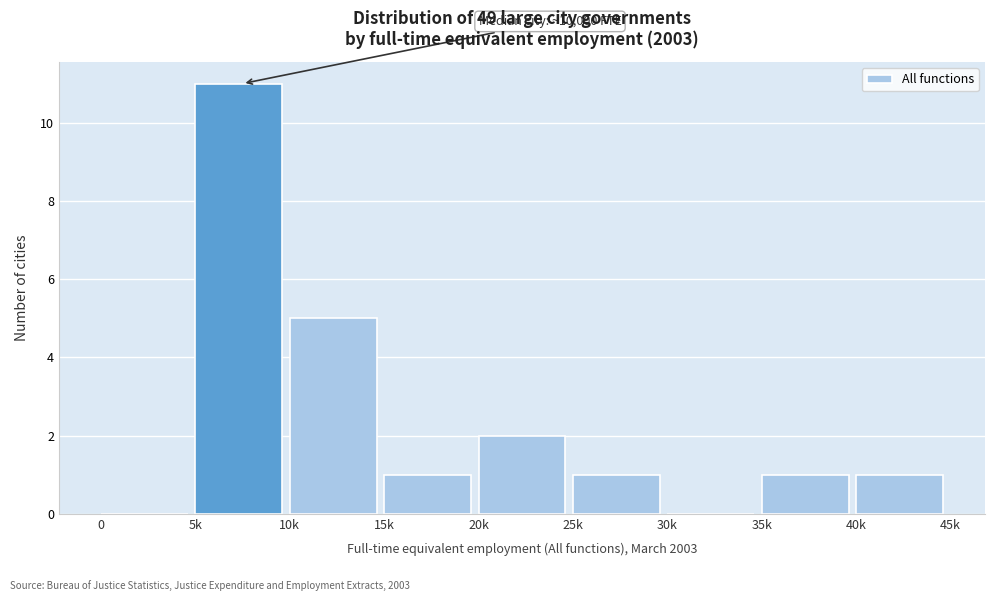

What is the change in value from 10k to 20k?

-3